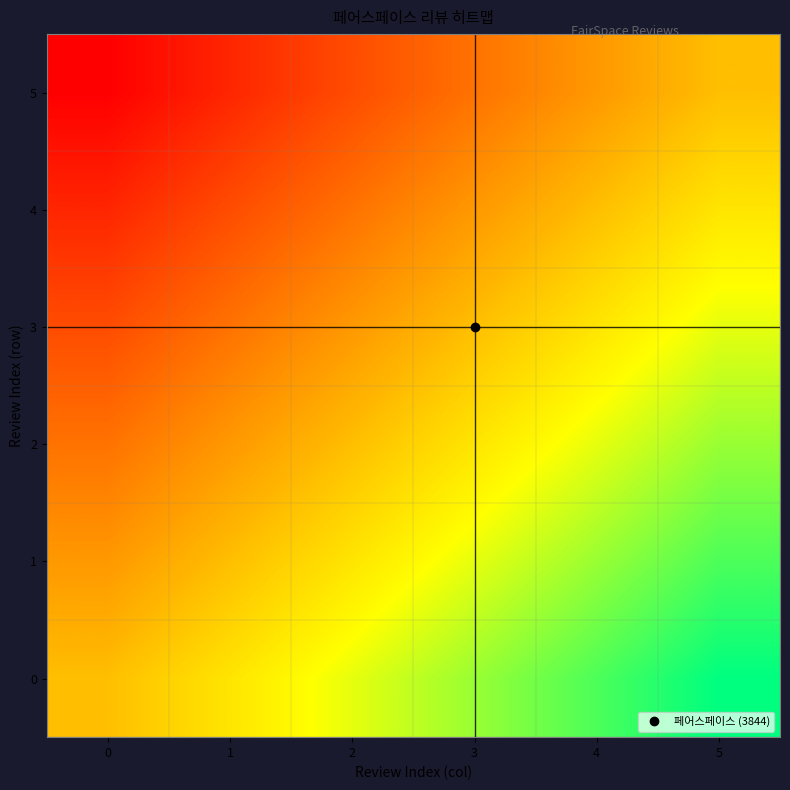

What is the difference between the highest and lowest values at 2?

0.5